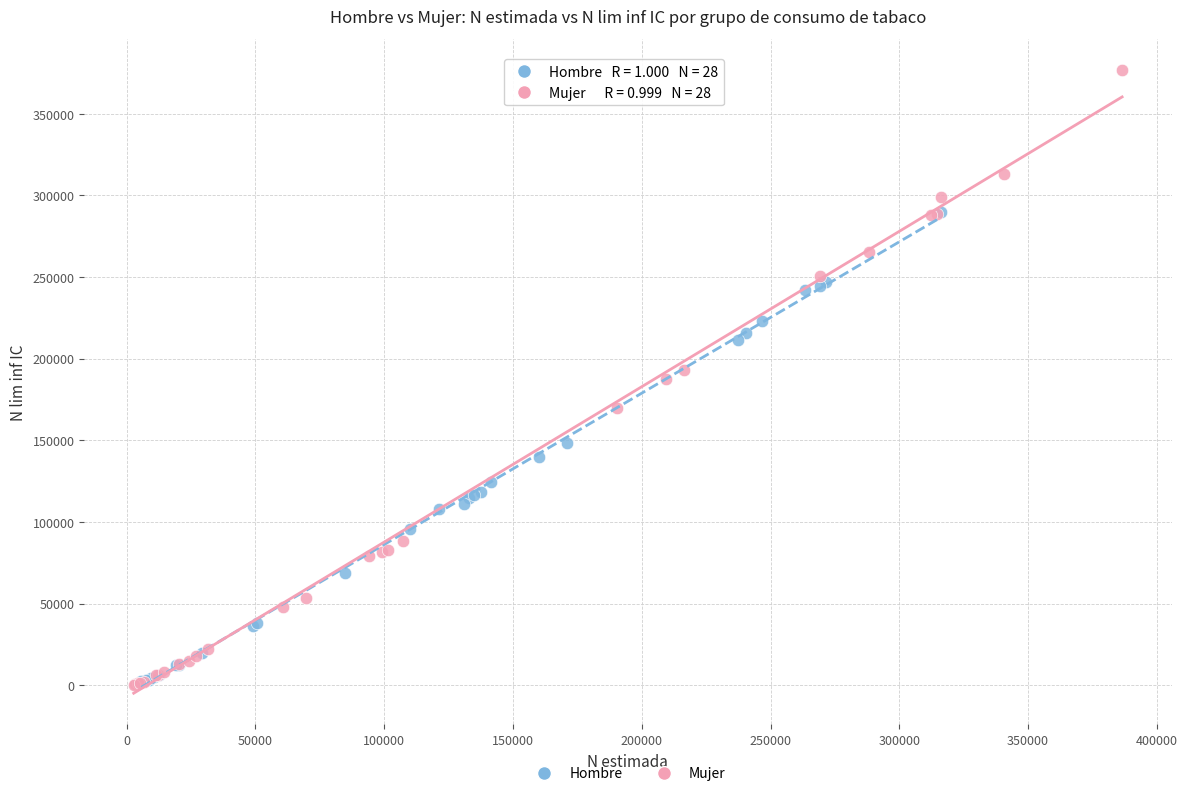

Which series contains the highest Y value?

Mujer